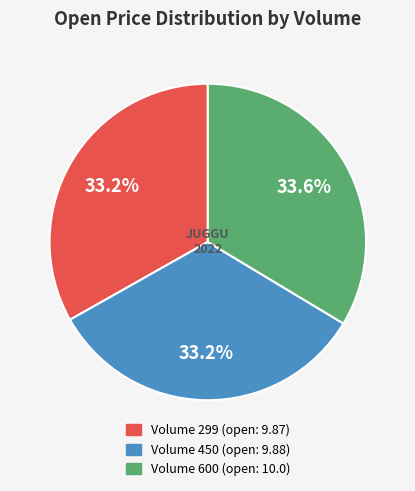

Is there any slice that represents more than half of the pie?

No